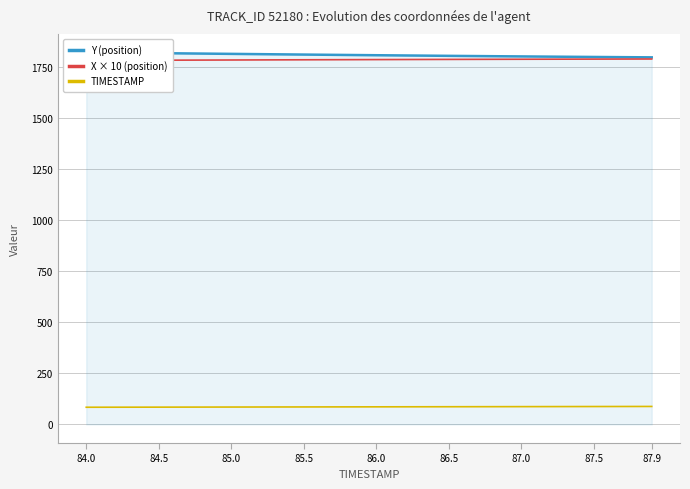

How many values in the X × 10 (position) series exceed 1783?

24